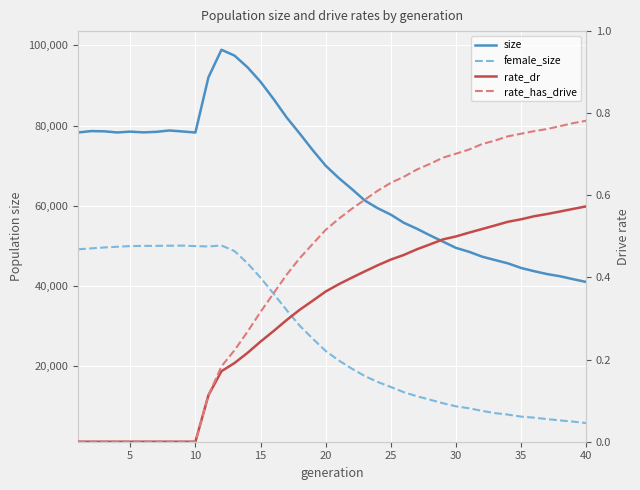

What is the difference between the maximum and minimum values in the rate_dr series?

0.6